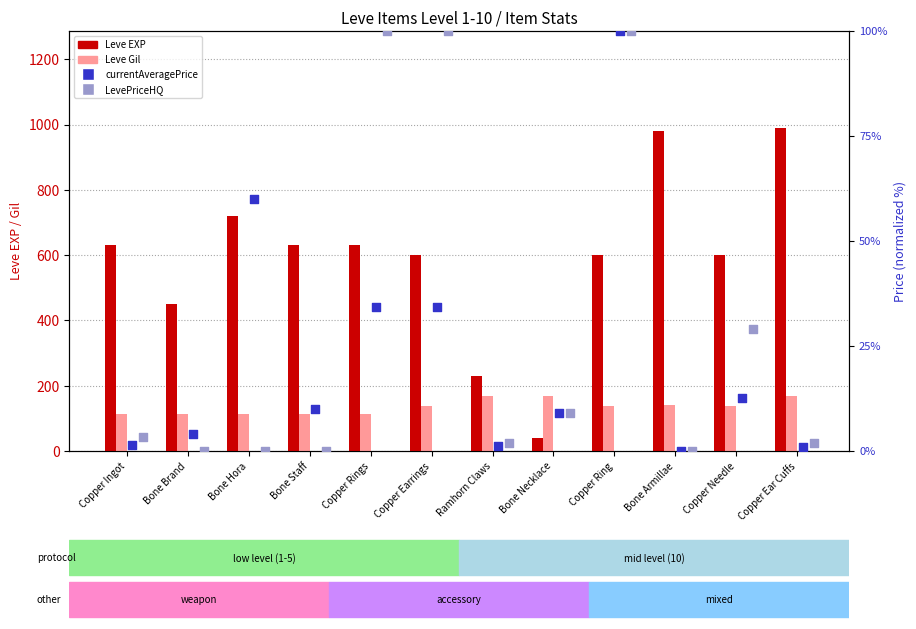

What are all the series names shown in the legend?

Leve EXP, Leve Gil, currentAveragePrice, LevePriceHQ